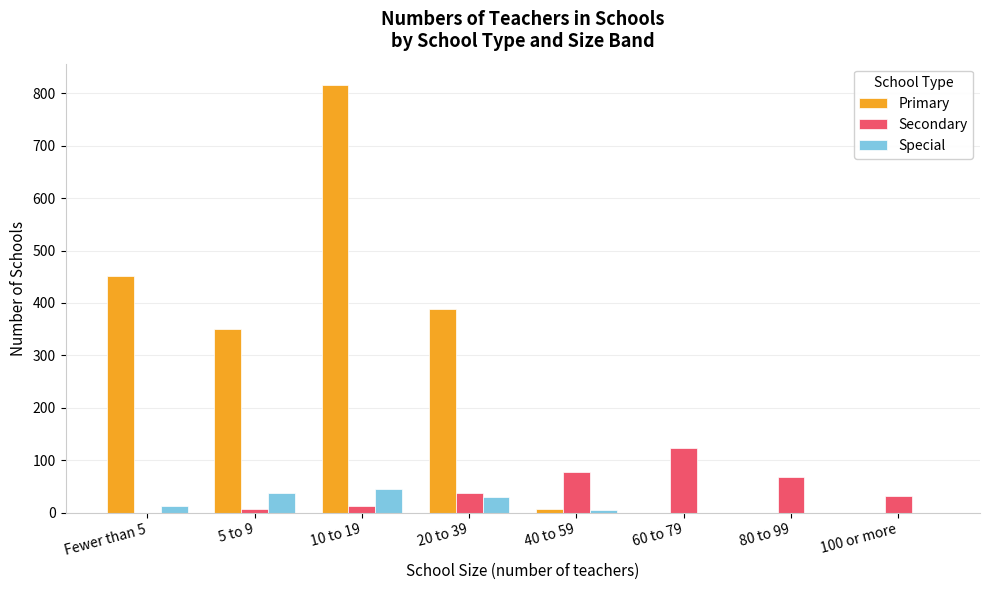

Which series has the largest total across all categories?

Primary